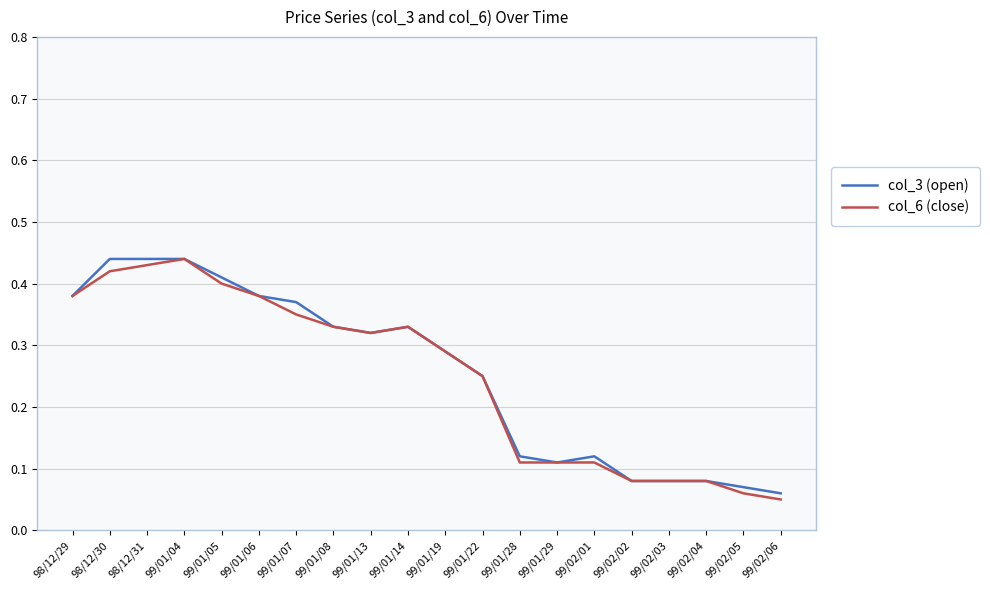

Is the value of col_6 (close) at 99/02/04 greater than the value of col_3 (open) at 99/01/05?

No